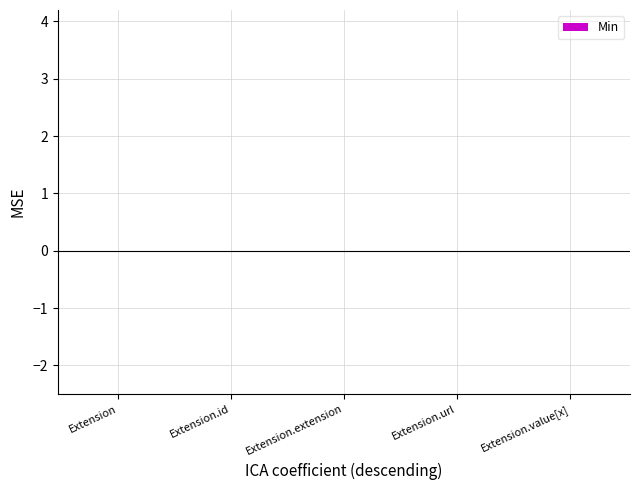

What position from the right is Extension?

5